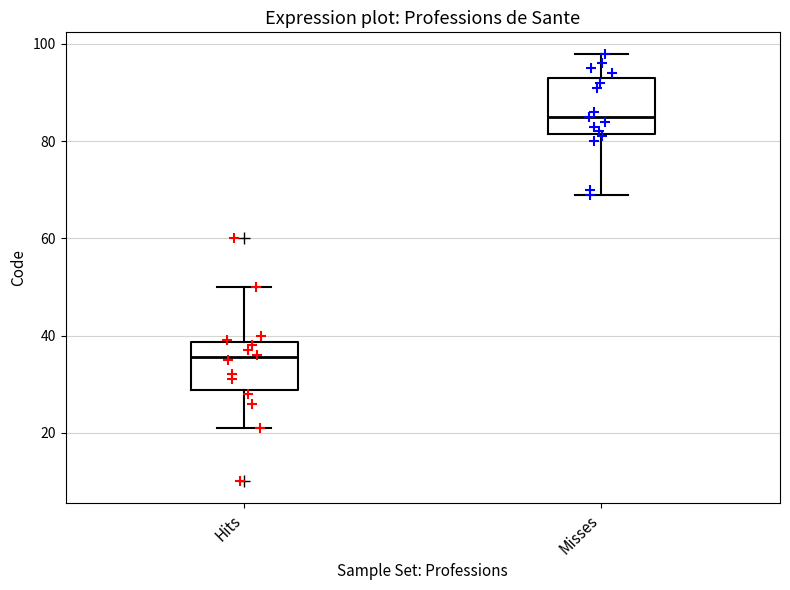

Where is the lower edge of the box for Hits on the y-axis? The values are not printed on the chart, so give them approximately, as read against the axis.

28